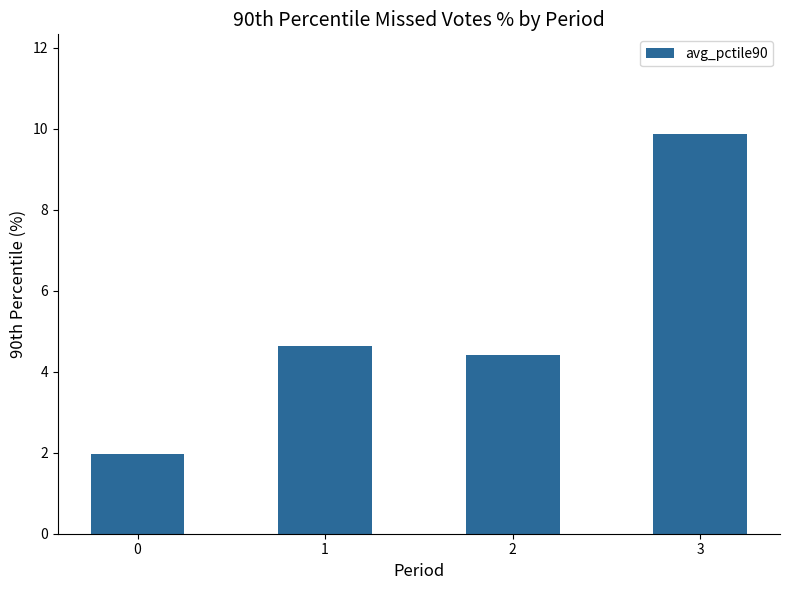

True or false: the data shows 9.9 at 3.

True